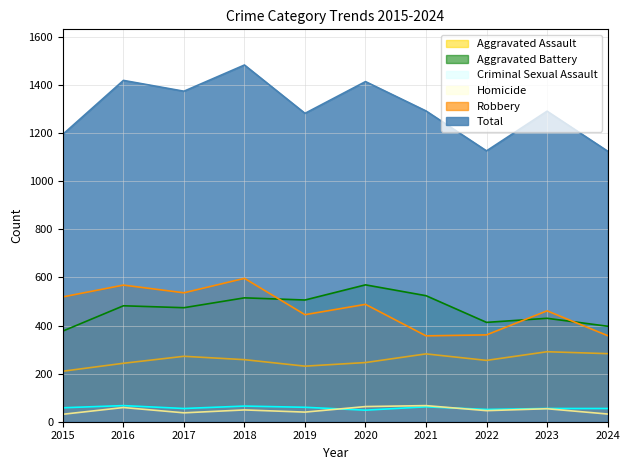

At which category is the sum across all series the highest?

2018